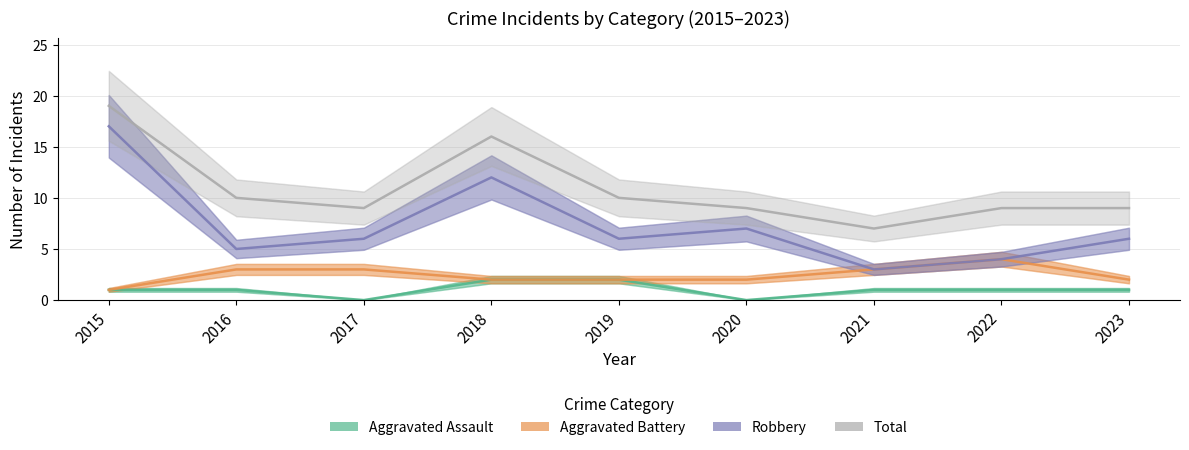

What is the greatest value displayed?

19